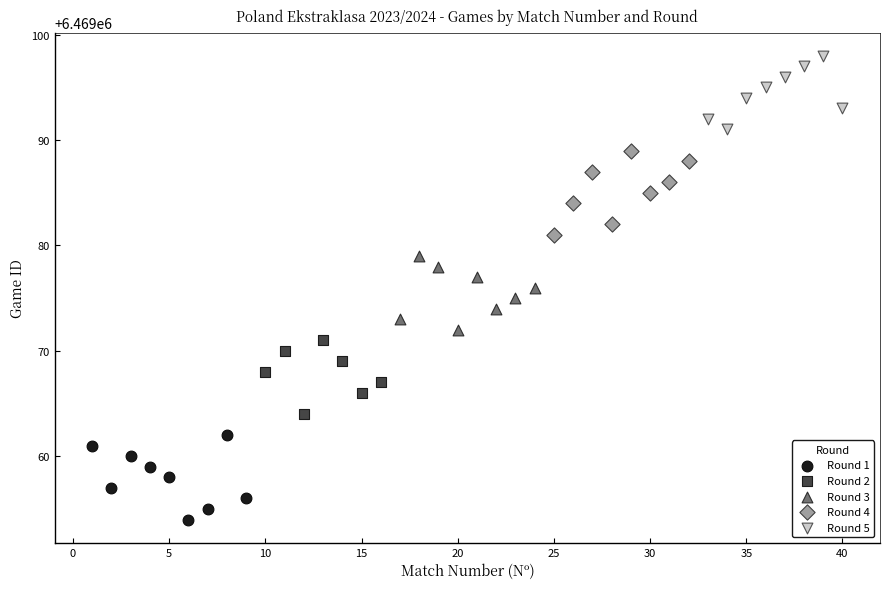

Which series contains the lowest Y value?

Round 1